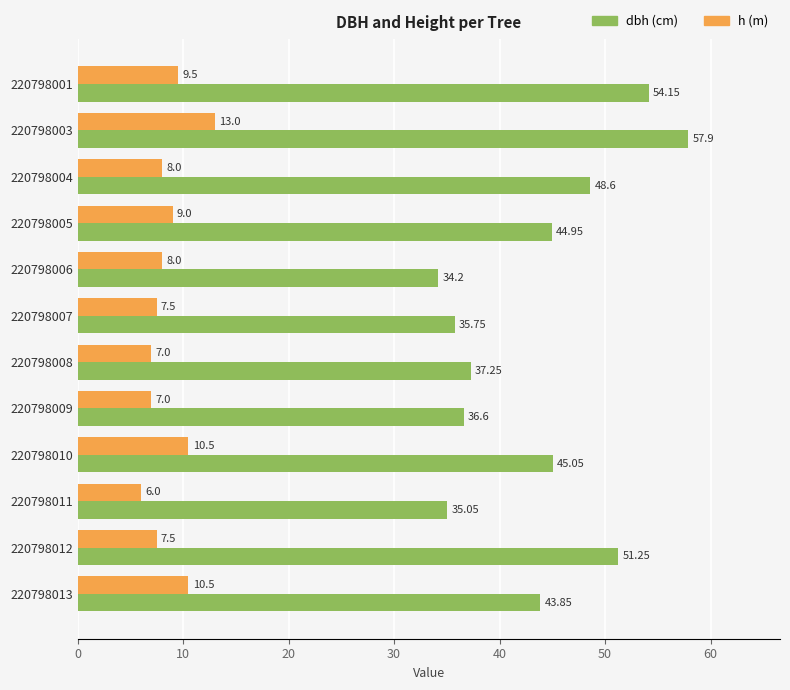

What is the difference between the highest and lowest values at 220798009?

29.6